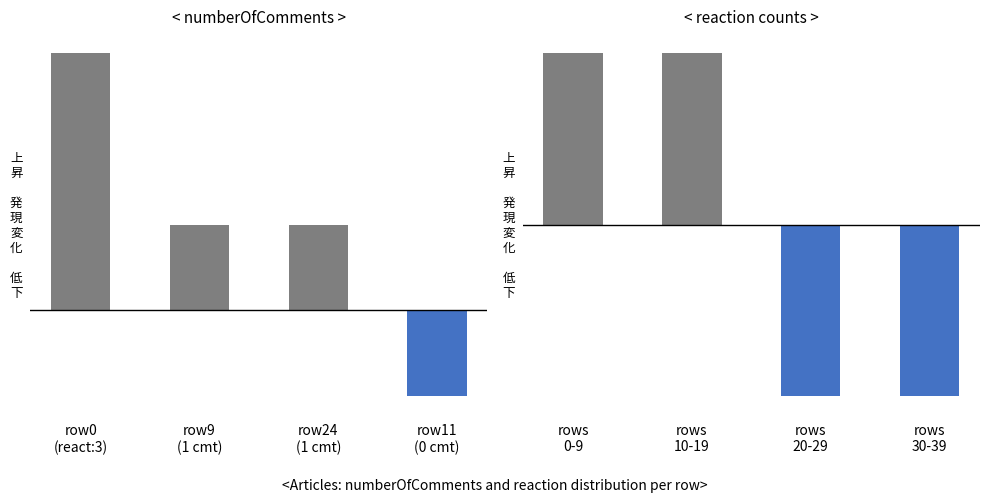

What is the maximum value for articles with comments>0?

1